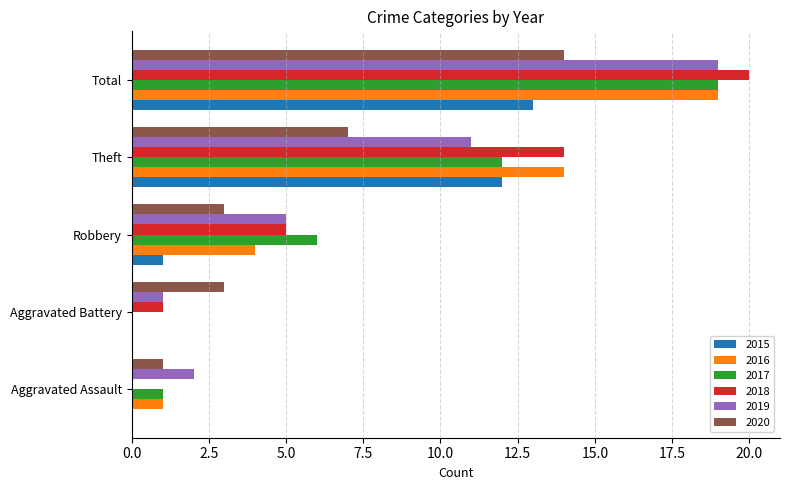

Which category has the highest value in the 2016 series?

Total